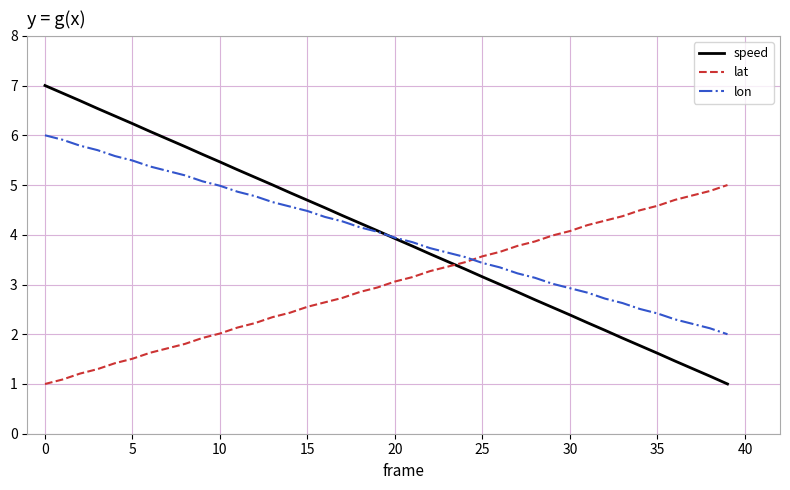

How many values in the lat series are below 3?

20